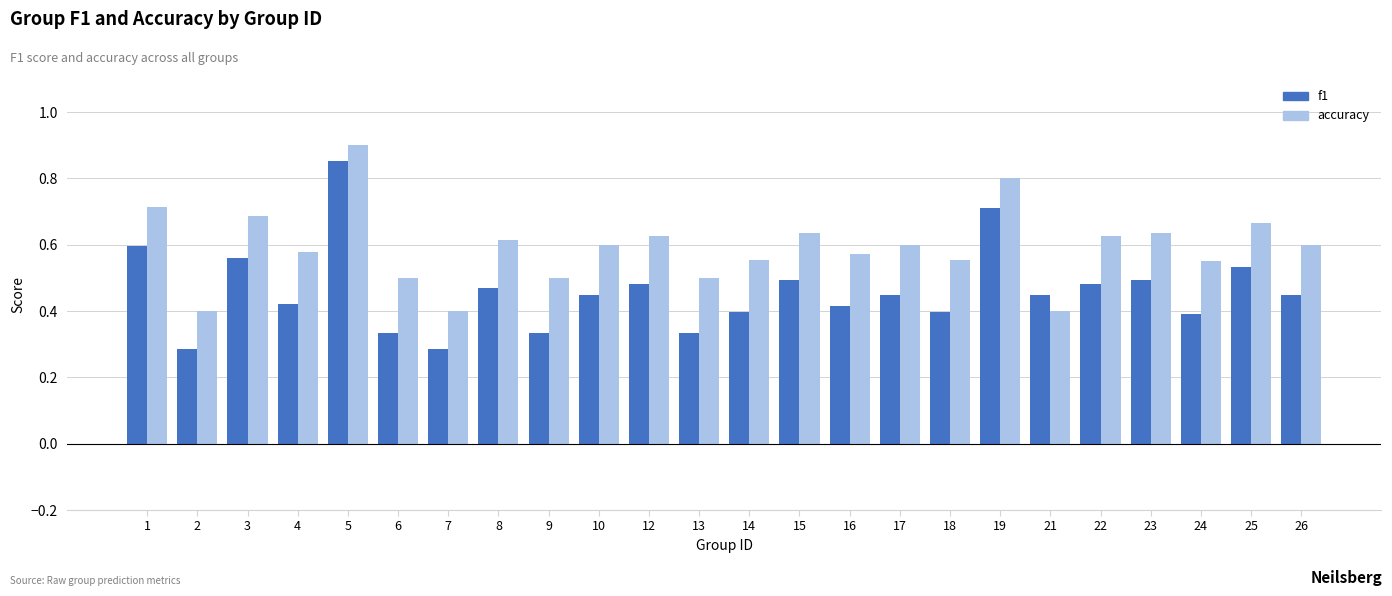

At which category is the sum across all series the highest?

5